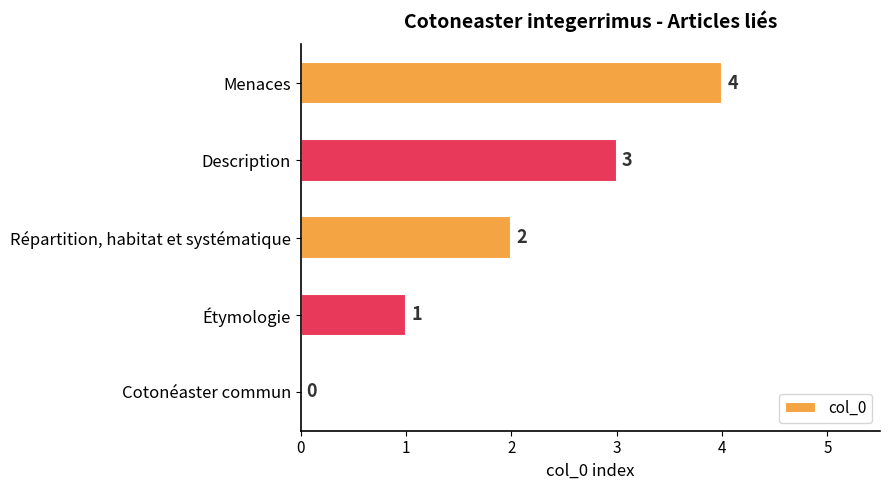

At which label is the value closest to 2?

Répartition, habitat et systématique